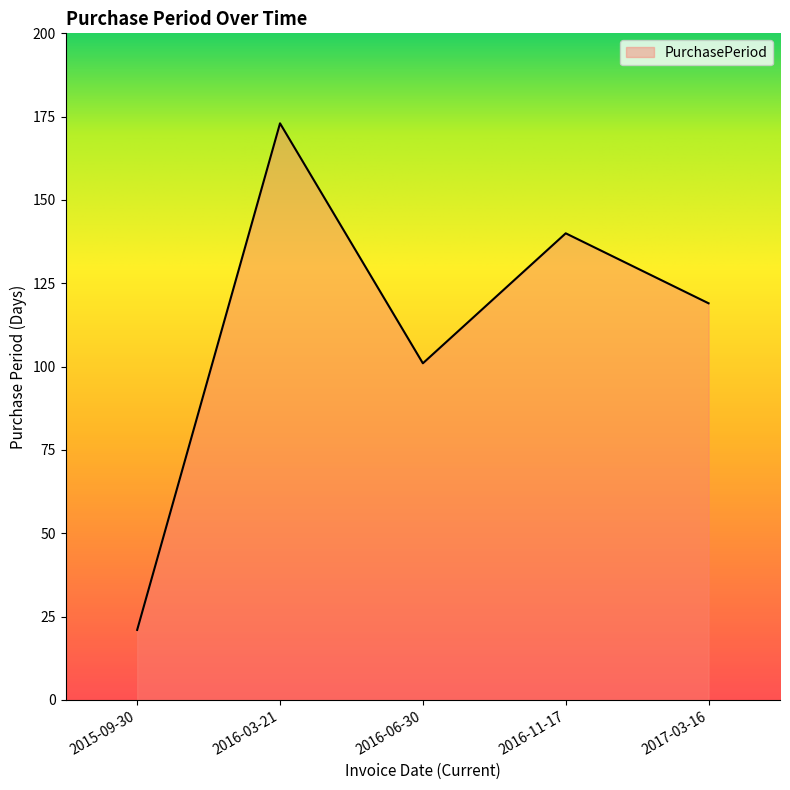

How many lines are shown in the chart?

1